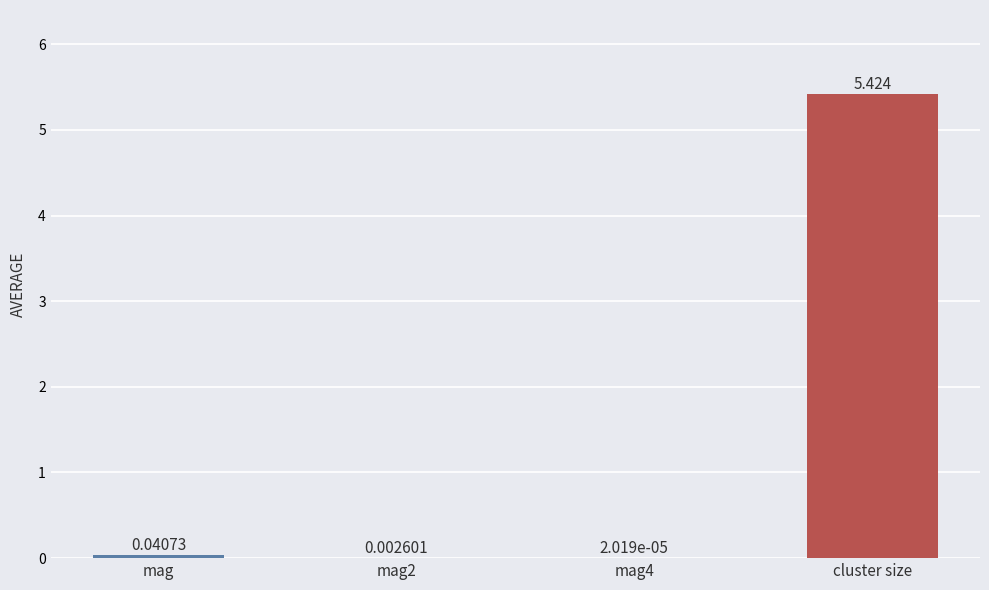

True or false: the data shows 5.4 at cluster size.

True